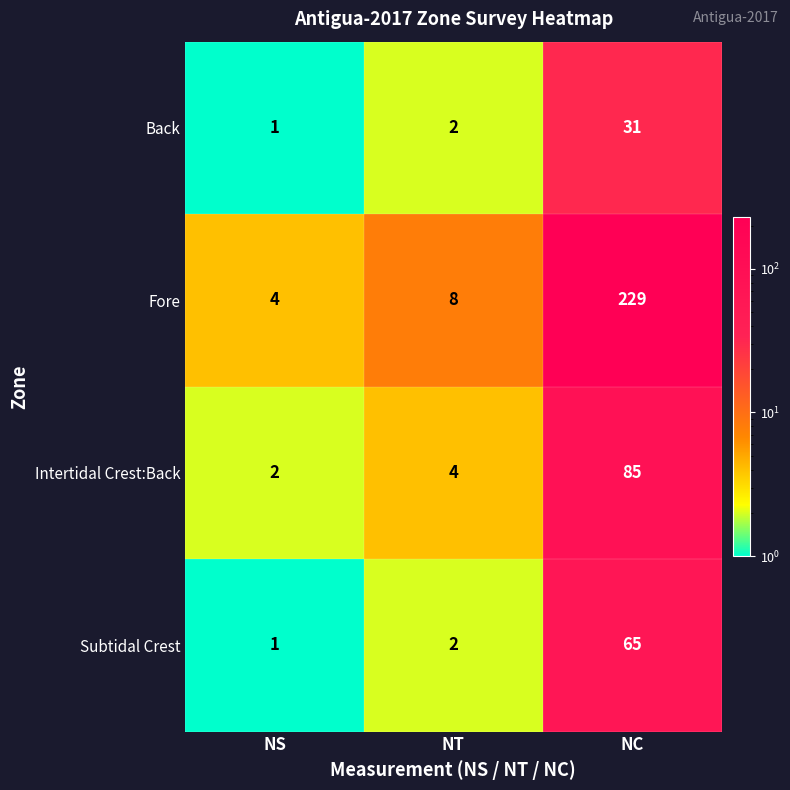

Where is Back nearest to the value 16?

NT